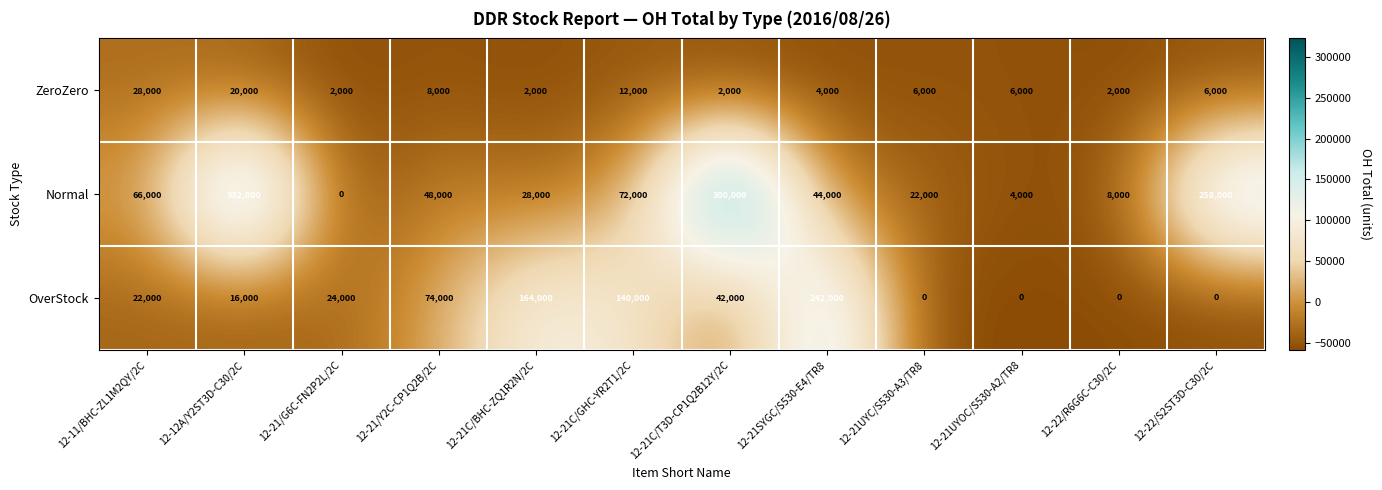

How many data points in Normal are less than 48000?

6